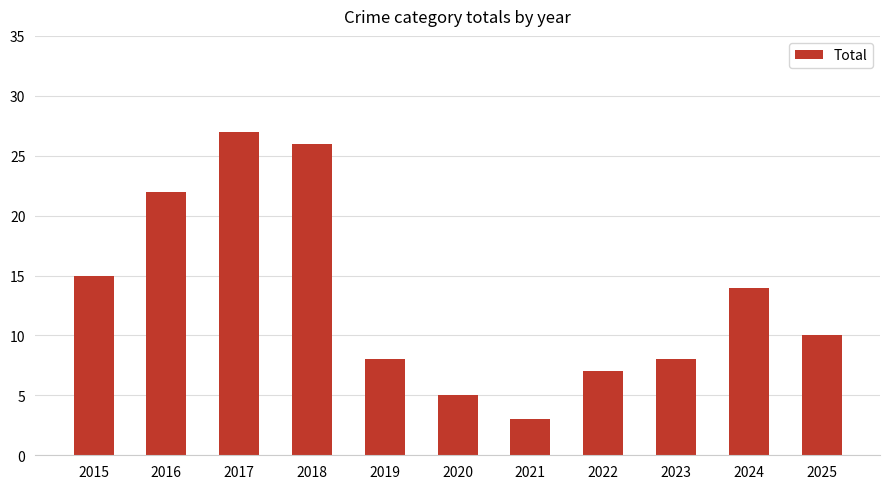

At which category does the chart reach its peak across all series?

2017